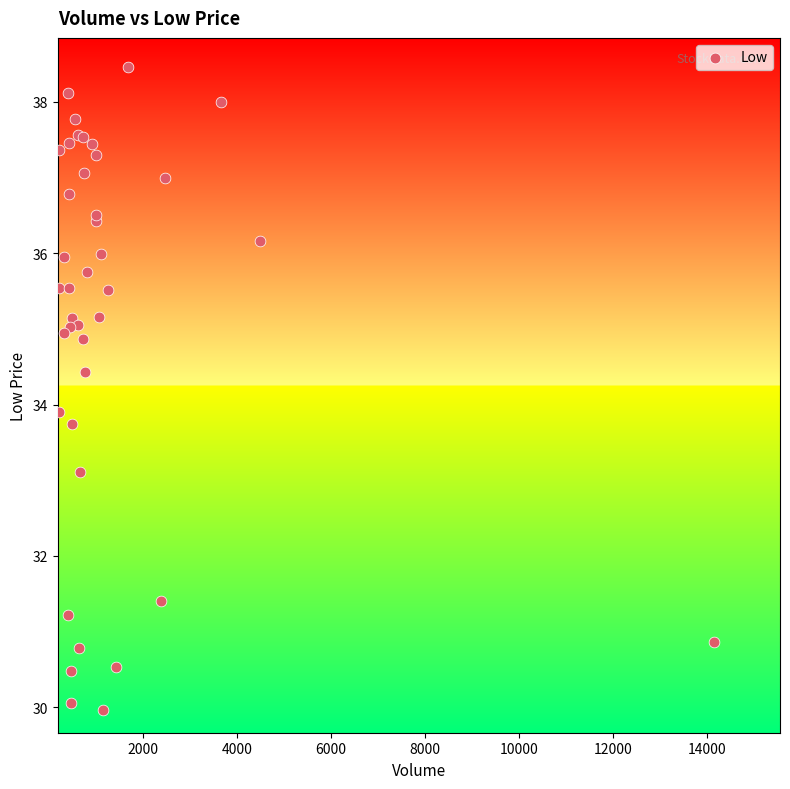

What Y value in the scatter plot is closest to 34?

33.9